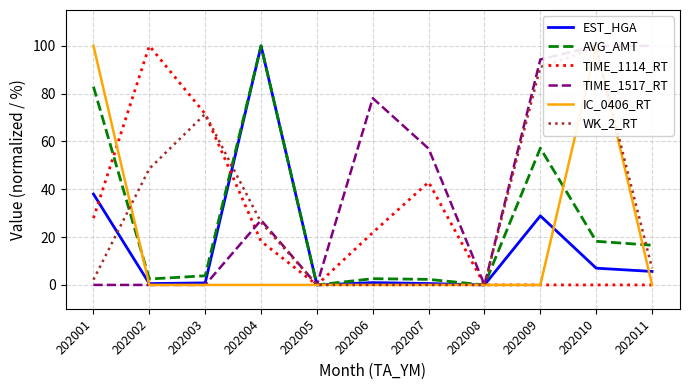

Where does the WK_2_RT series first go above 6?

202002